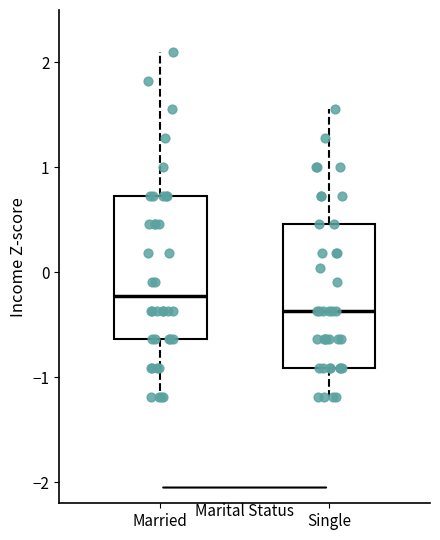

Which box's median line is the highest?

Married